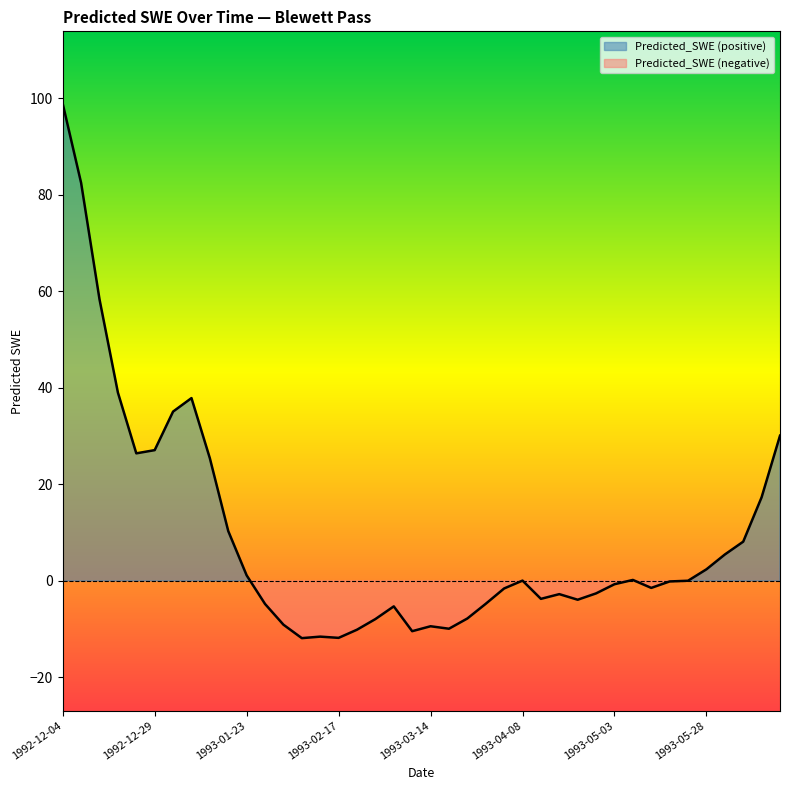

What is the sum of the values at 1993-05-08 and 1992-12-14?

58.5